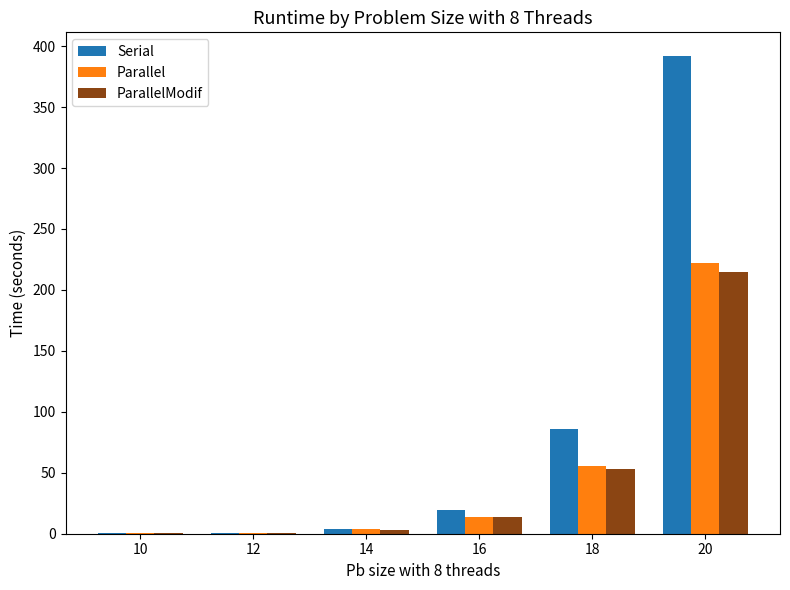

At which label is Serial closest to 195?

18